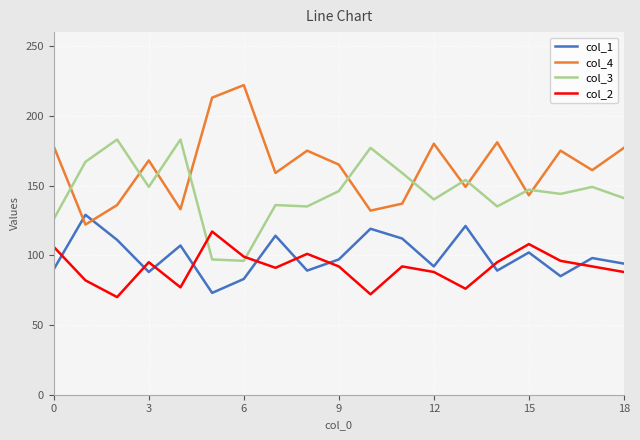

What is the difference between the second highest and second lowest values in the col_4 series?

81